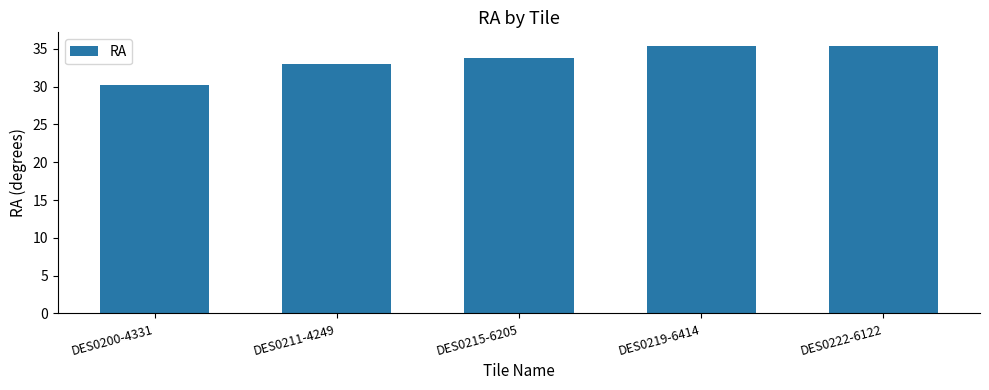

What is the minimum value shown in the chart?

30.3